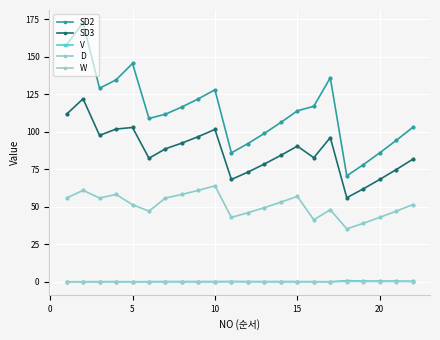

What is the difference between the maximum and second lowest values in the W series?

0.1